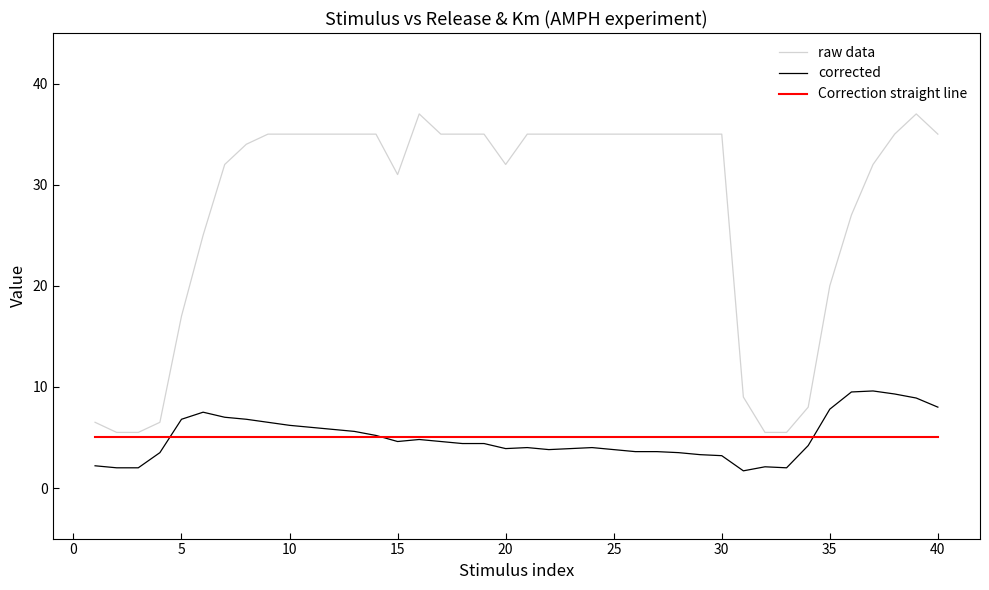

Which series has the largest total across all categories?

raw data